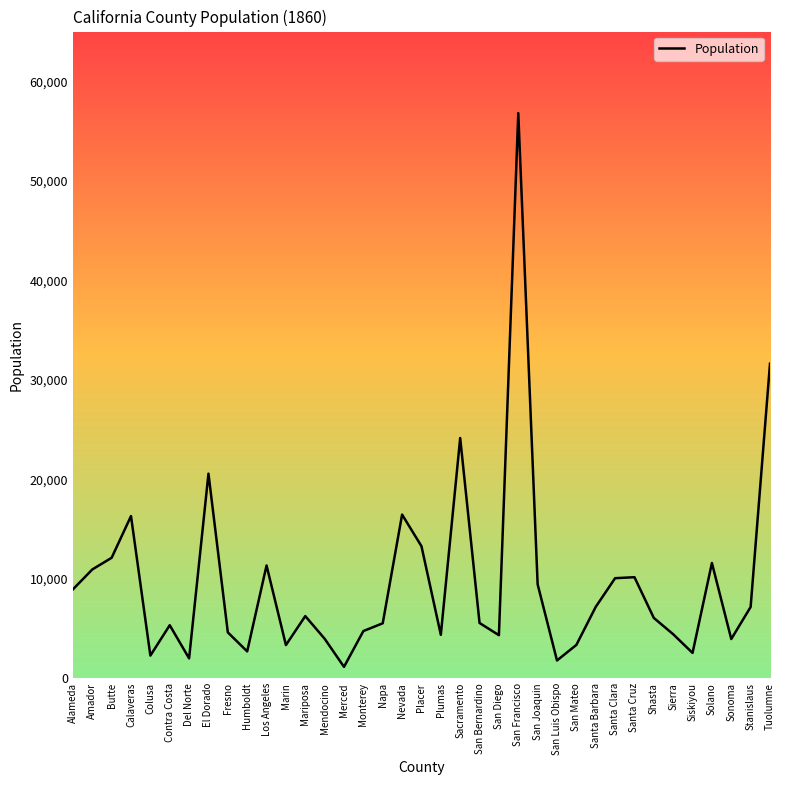

Does the chart have visible grid lines?

No